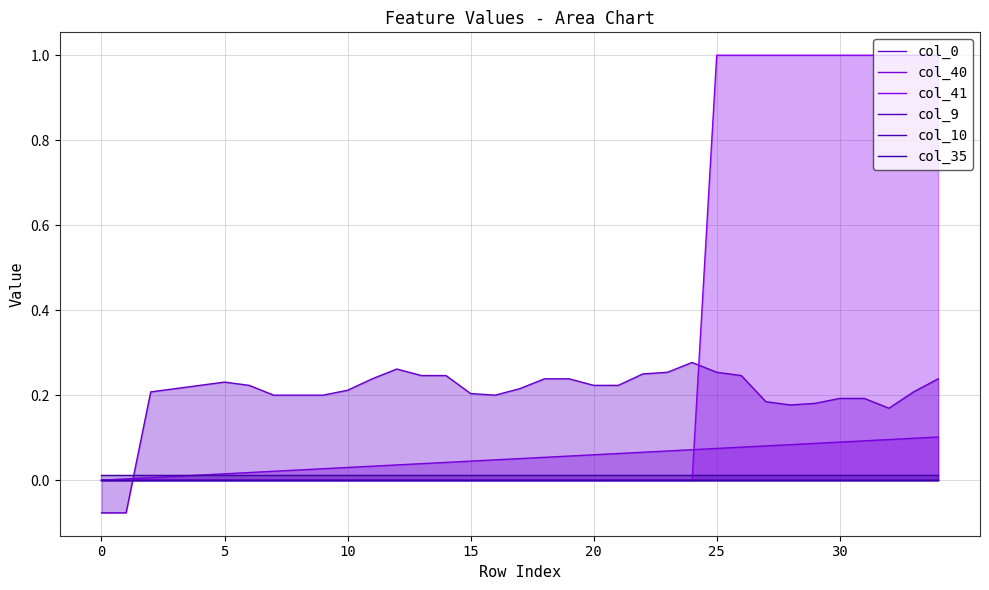

What is the sum of all col_0 values?

7.1